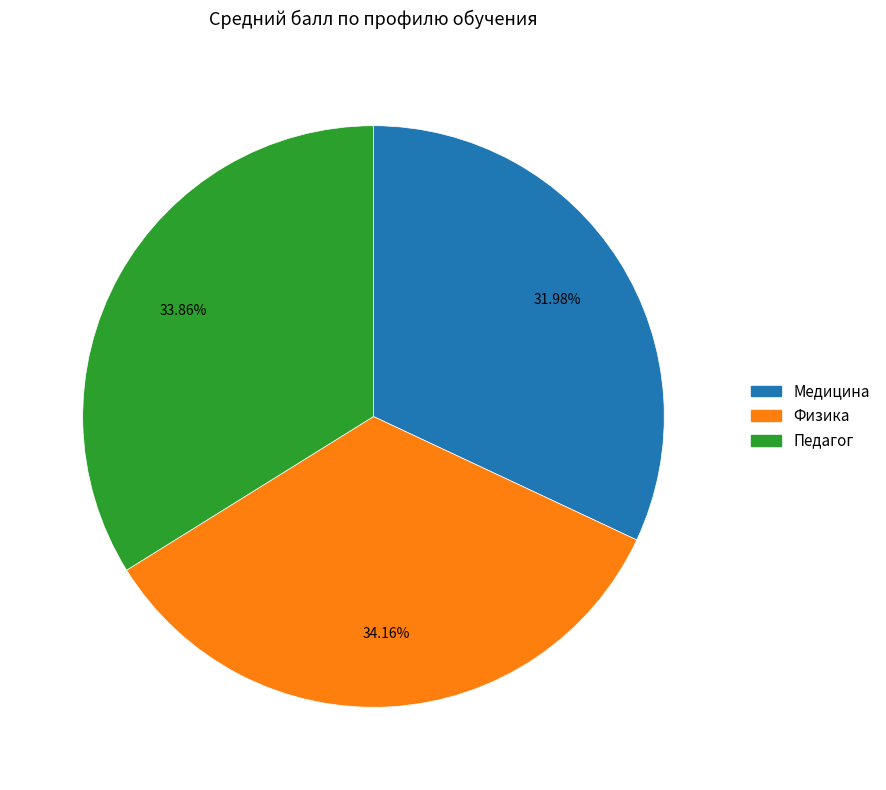

How many slices are in this pie chart?

3